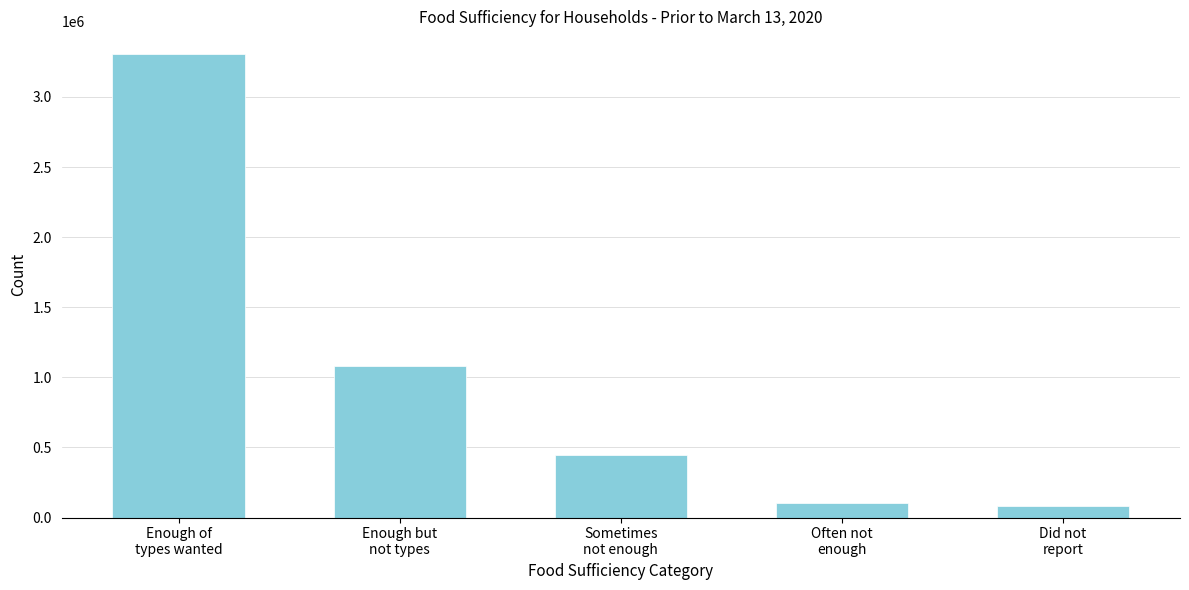

Reading left to right, list all the values displayed in this chart.

3302865	1079974	447689	102614	82407